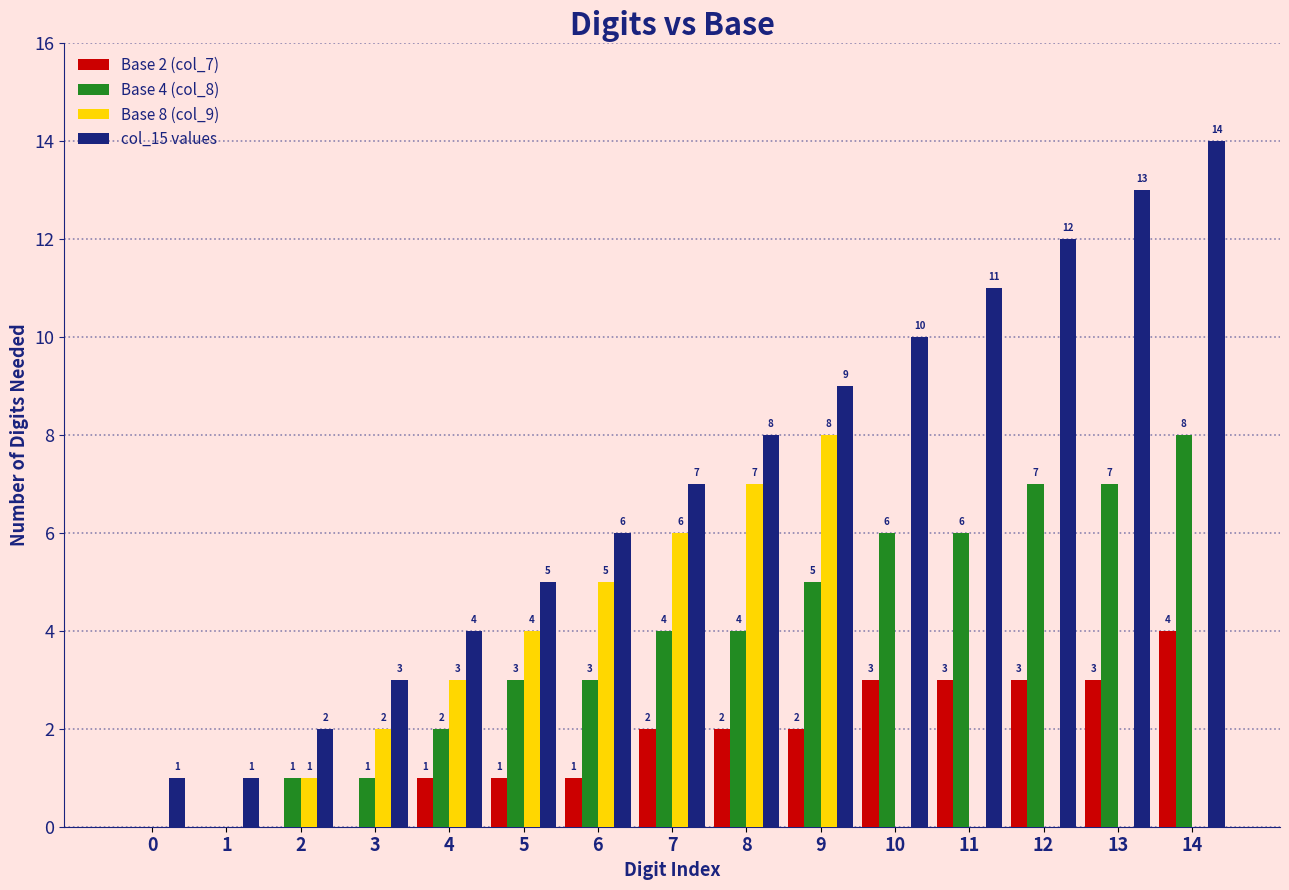

What is the approximate value of col_15 values at 13, to the nearest 5?

15